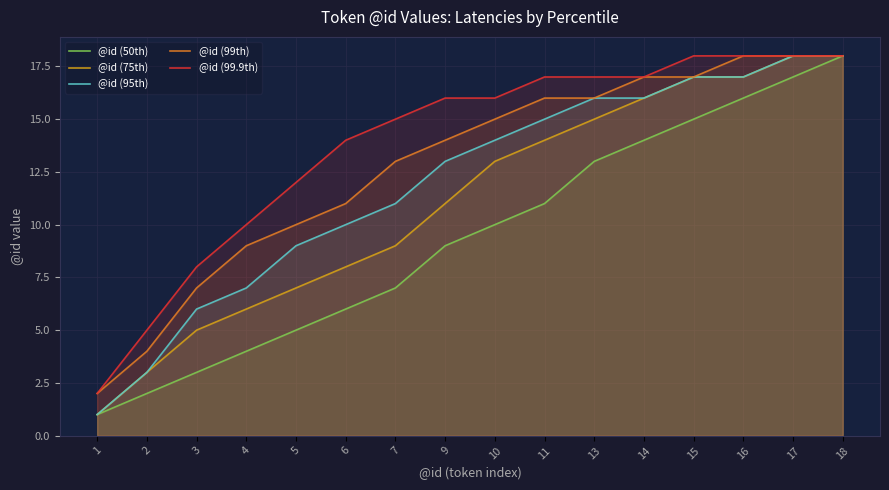

List the series in order of their overall mean, highest first.

@id (99.9th), @id (99th), @id (95th), @id (75th), @id (50th)